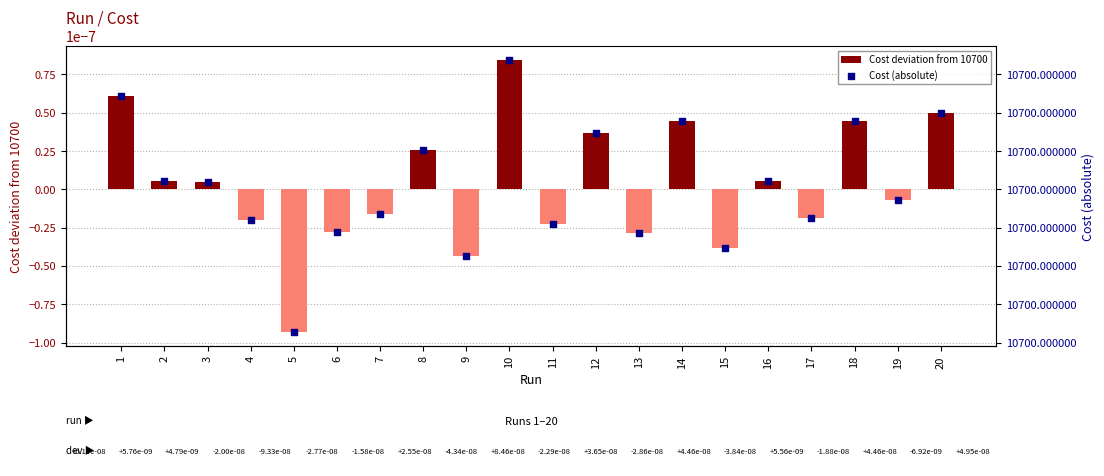

What is the total value across all series at 18?

10700.0